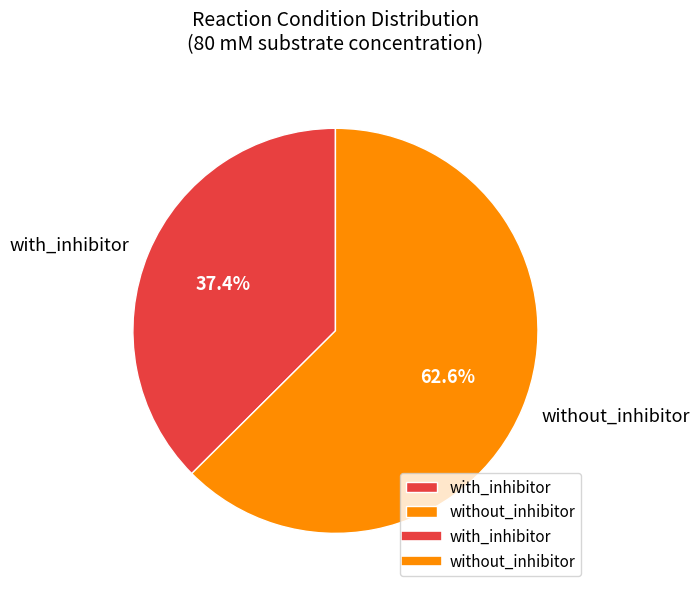

What is the largest slice in the pie chart?

without_inhibitor